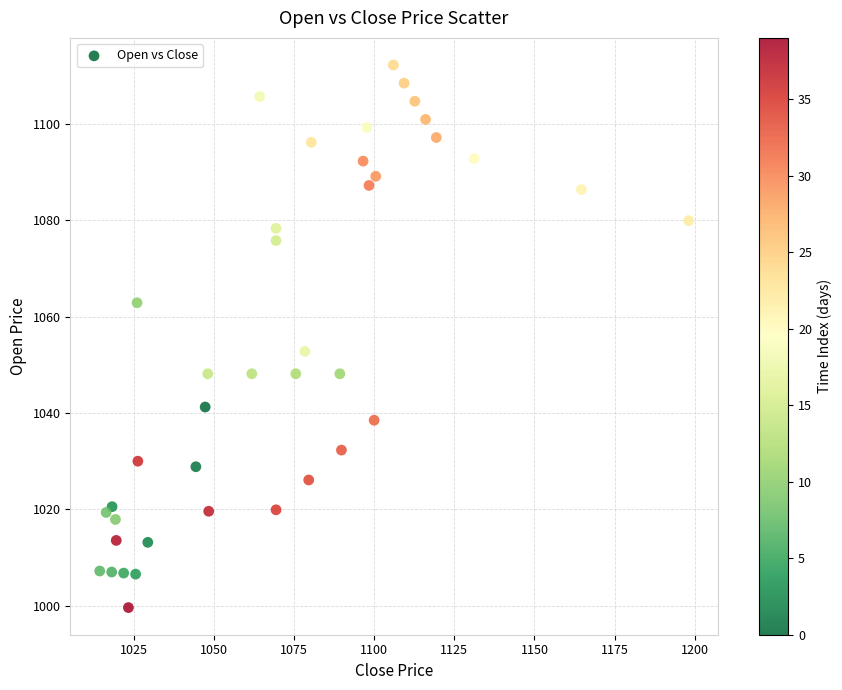

What Y value in the scatter plot is closest to 1055?

1052.8